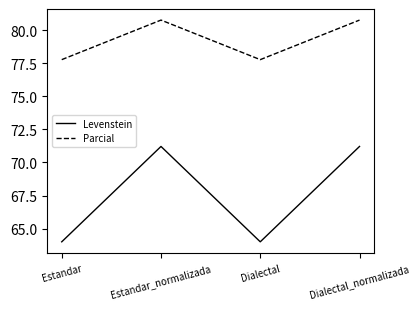

Reading right to left, transcribe all the data shown in this chart.

Levenstein: 71.2	64.0	71.2	64.0
Parcial: 80.8	77.8	80.8	77.8